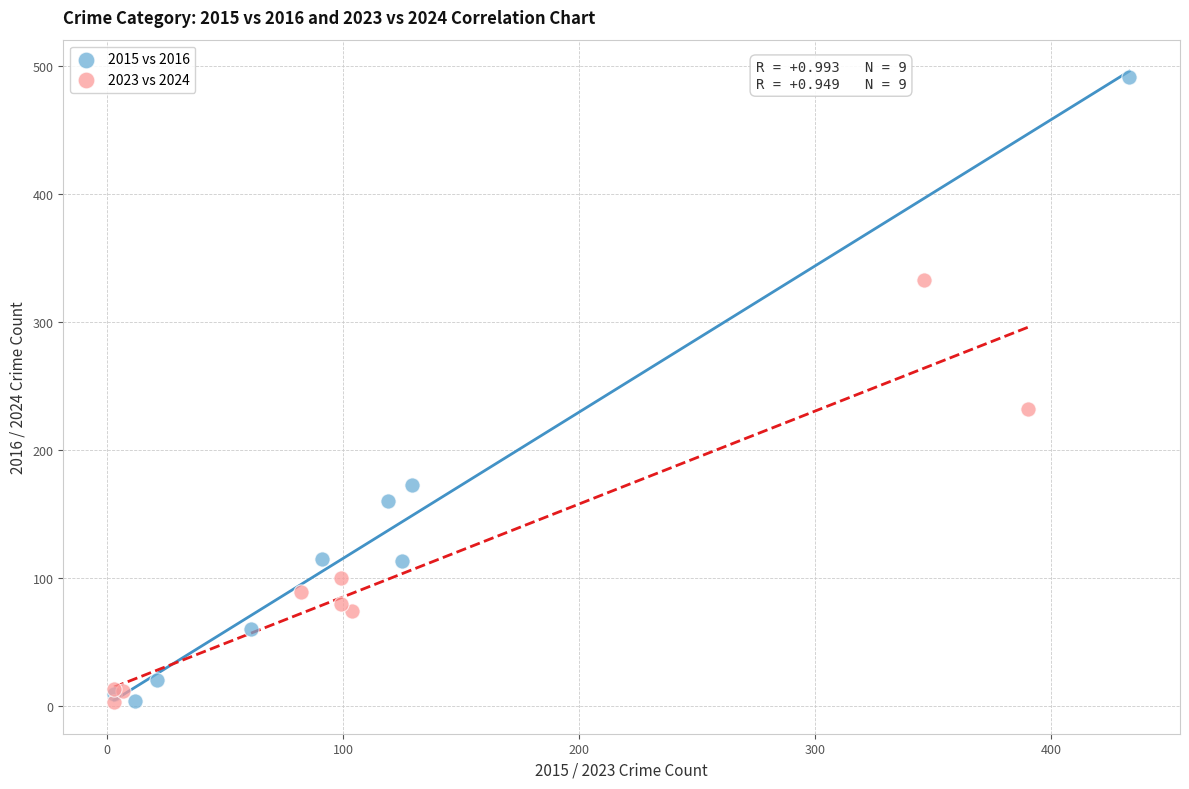

Which series contains the highest Y value?

2015 vs 2016